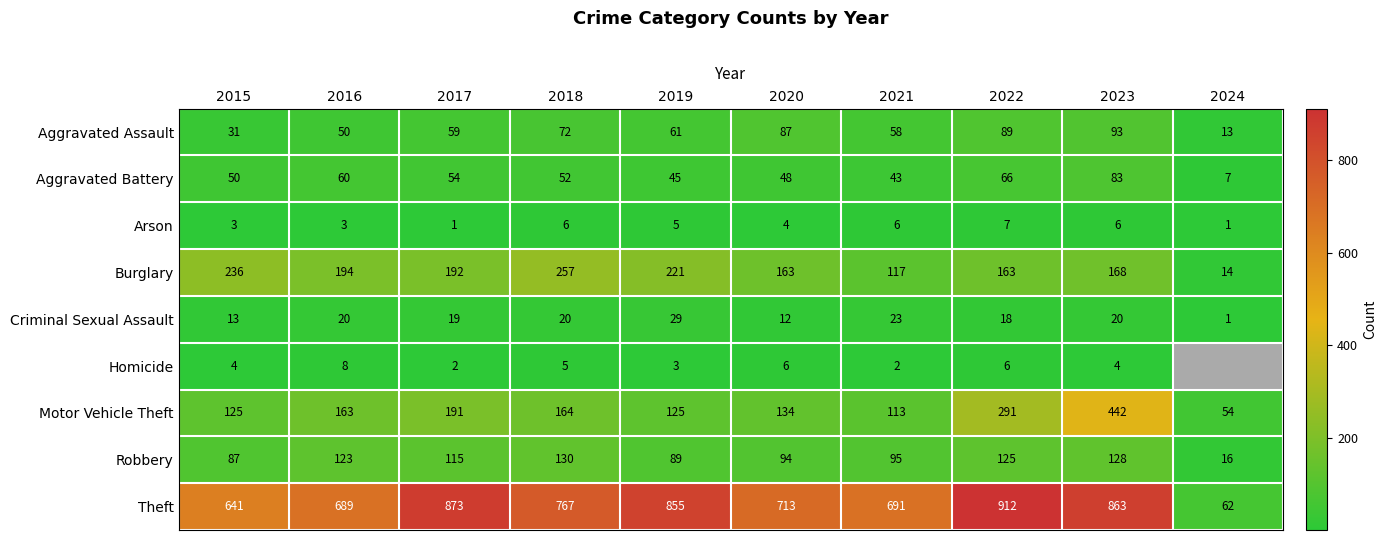

Which has a higher value, 2022 or 2016?

2022